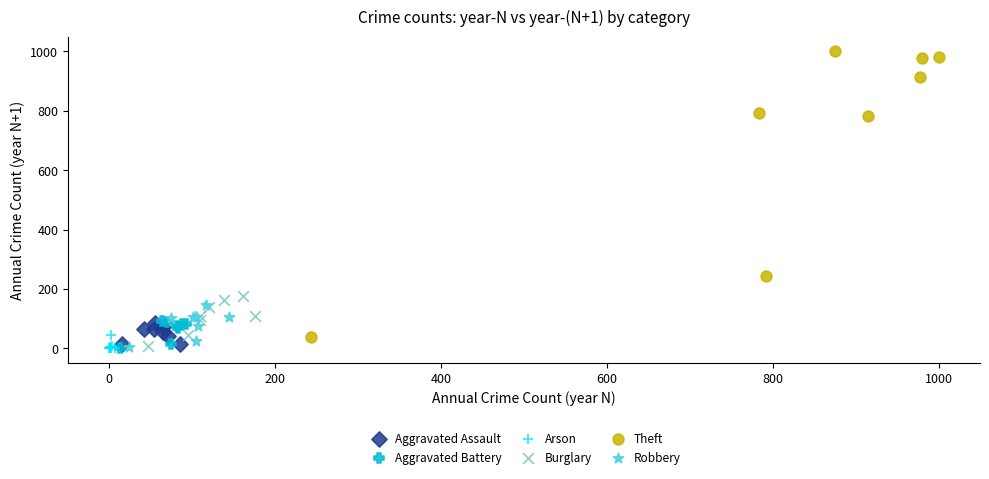

Which series has the widest spread of Y values?

Theft